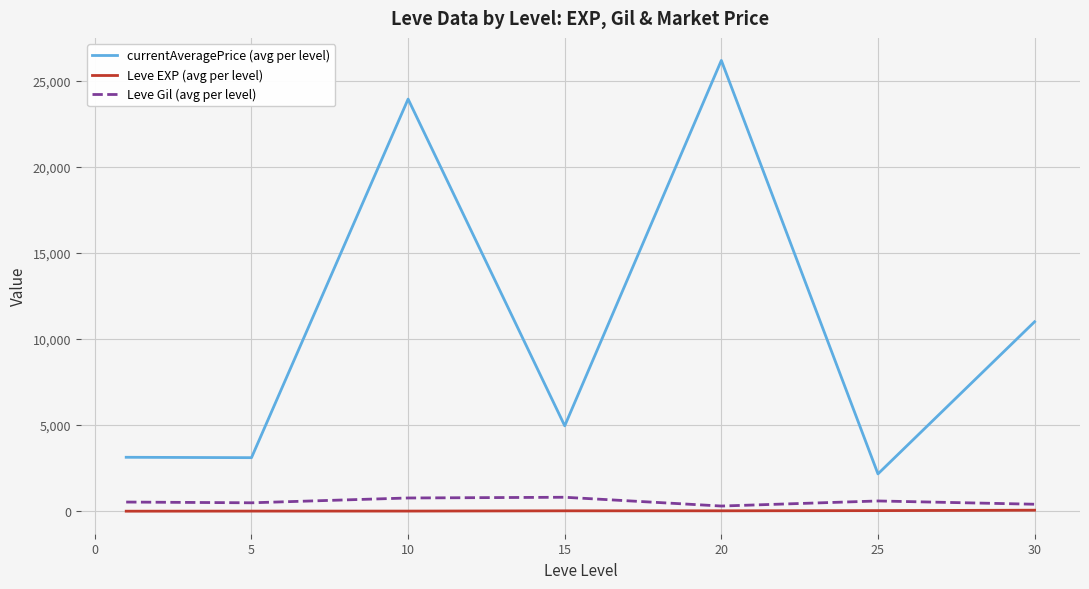

Which series has the widest spread of values?

currentAveragePrice (avg per level)